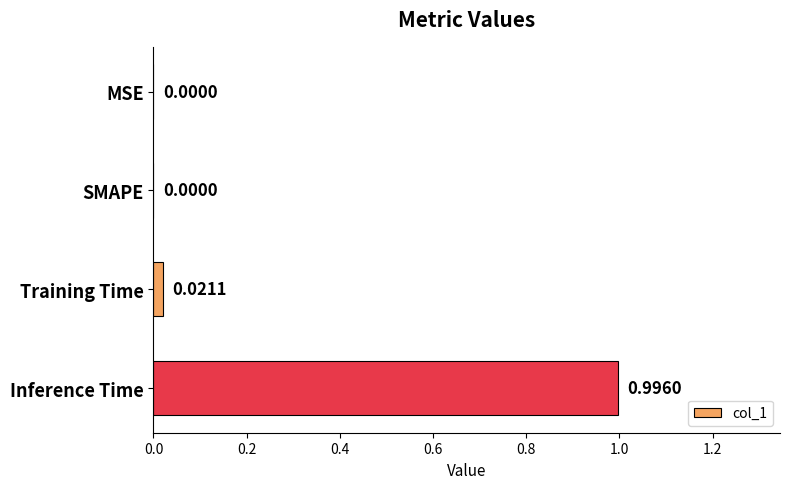

Which category has the highest value across all series?

Inference Time